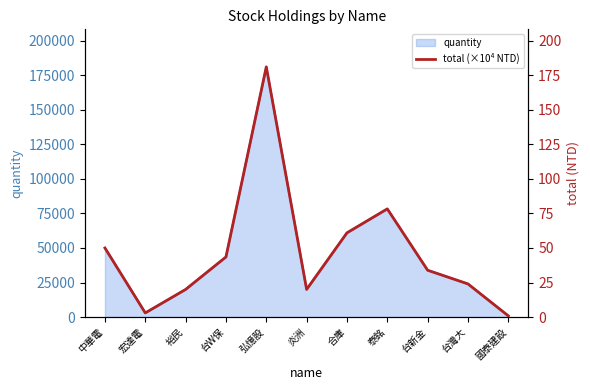

What is the label of the 9th point from the left?

台新金